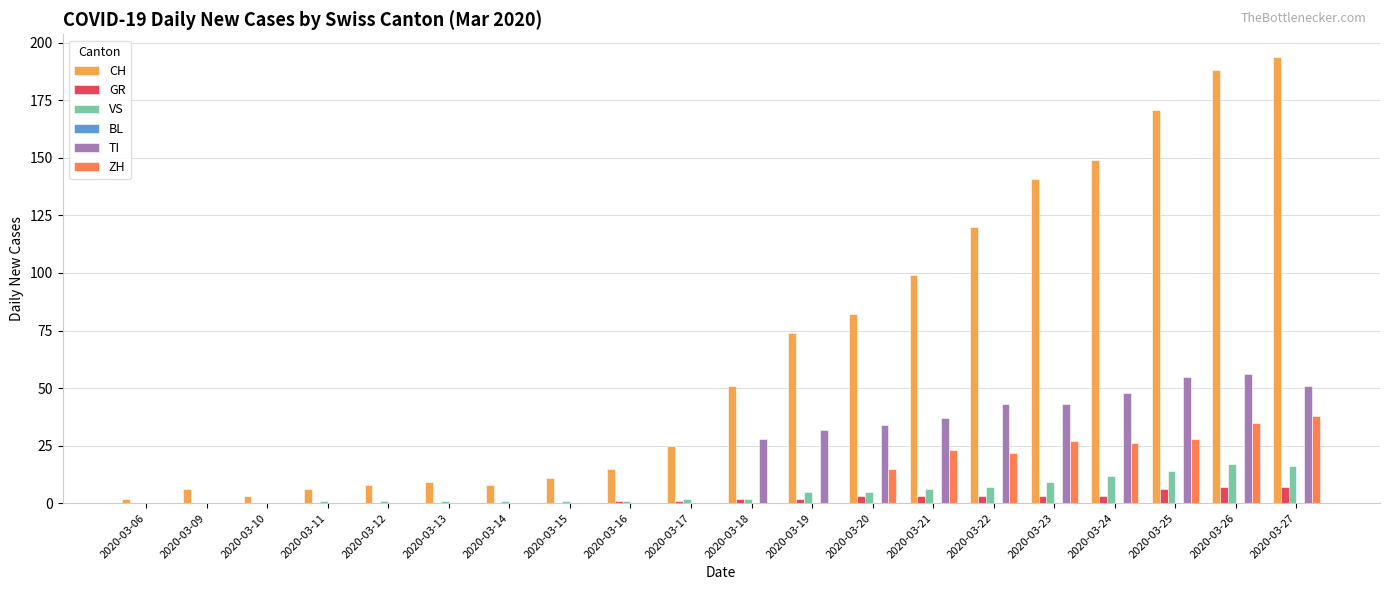

What is the total value across all series at 2020-03-26?

303